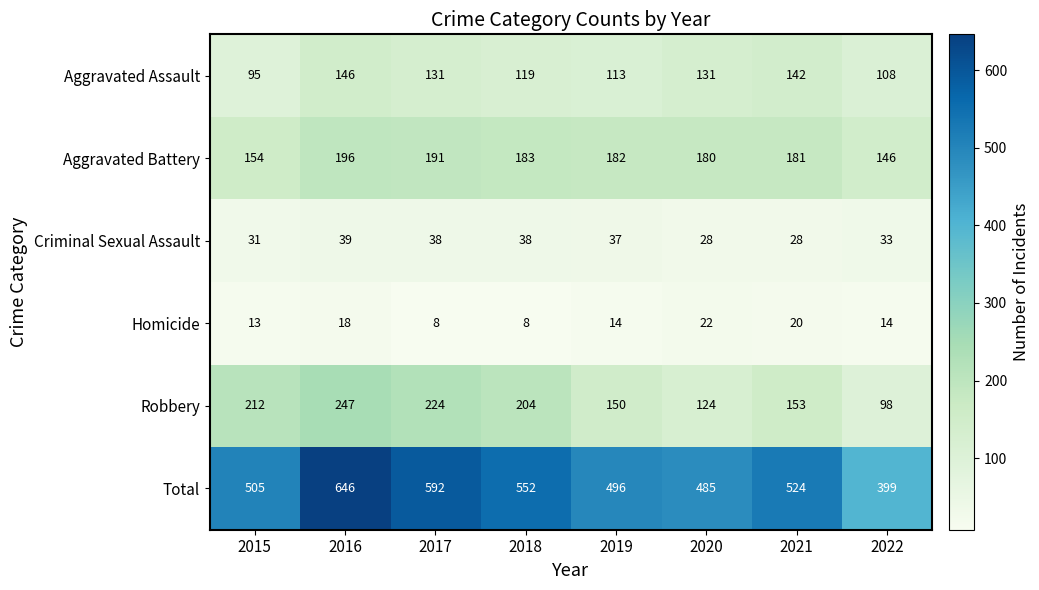

The Aggravated Battery series shows 183 at 2018. True or false?

True